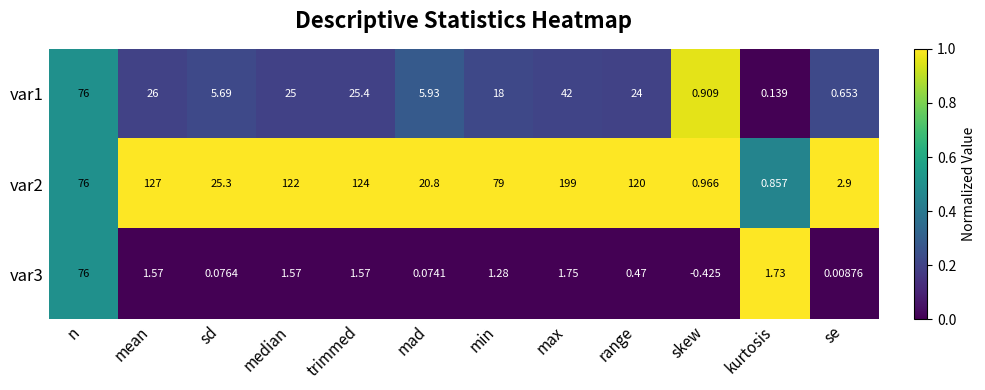

List the labels in order of var2 value, largest first.

max, mean, trimmed, median, range, min, n, sd, mad, se, skew, kurtosis